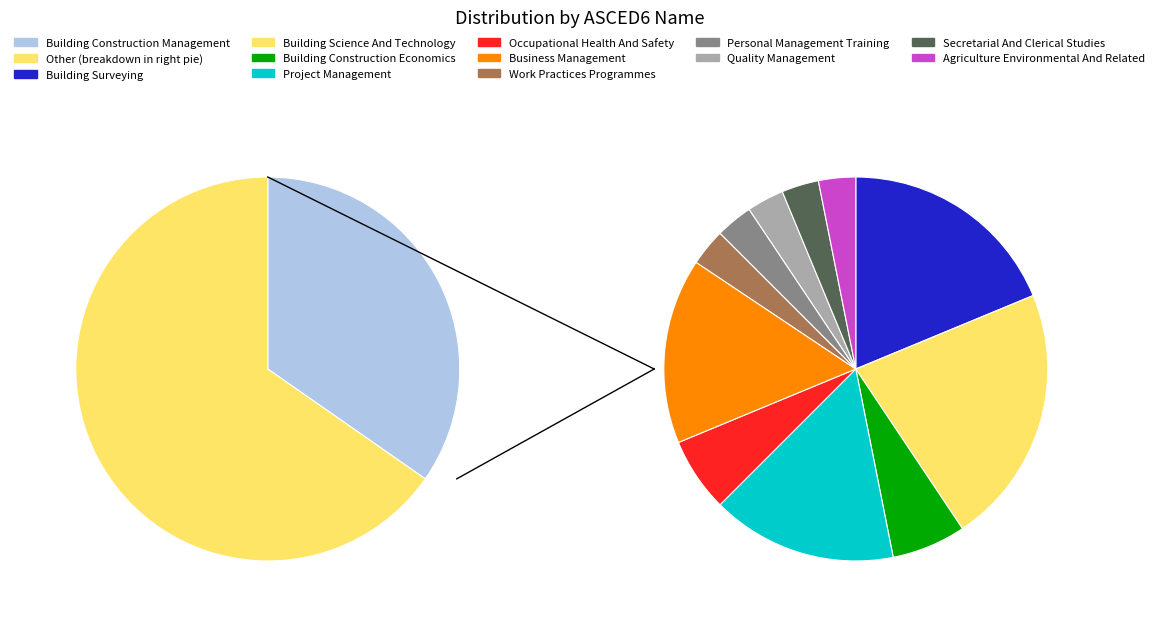

What portion of the pie excludes Agriculture Environmental And Related?

98.0%